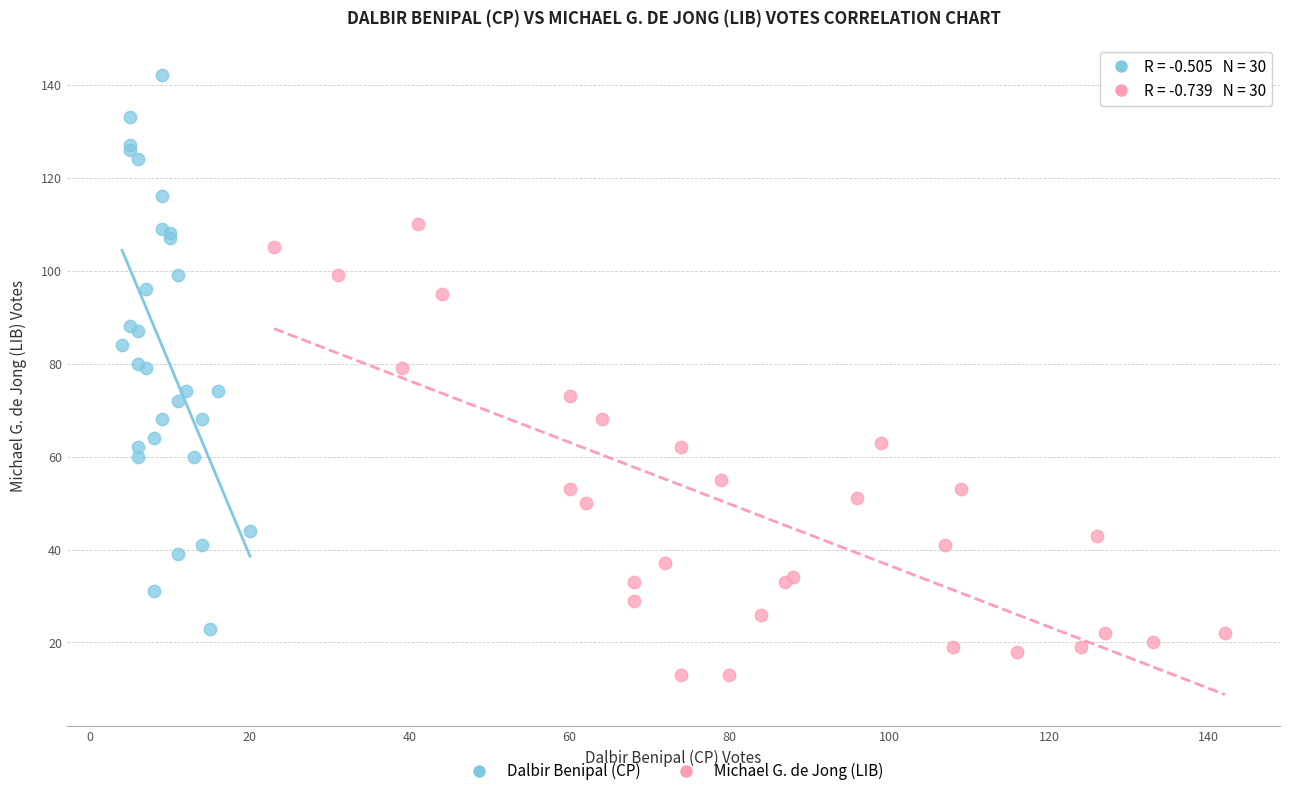

Which series reaches the minimum Y coordinate?

Michael G. de Jong (LIB)